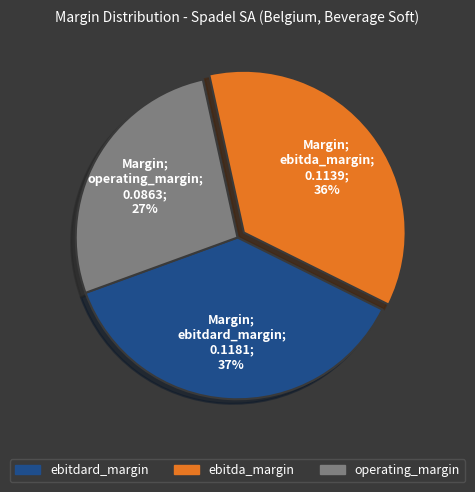

Is ebitdard_margin the majority of the pie?

No